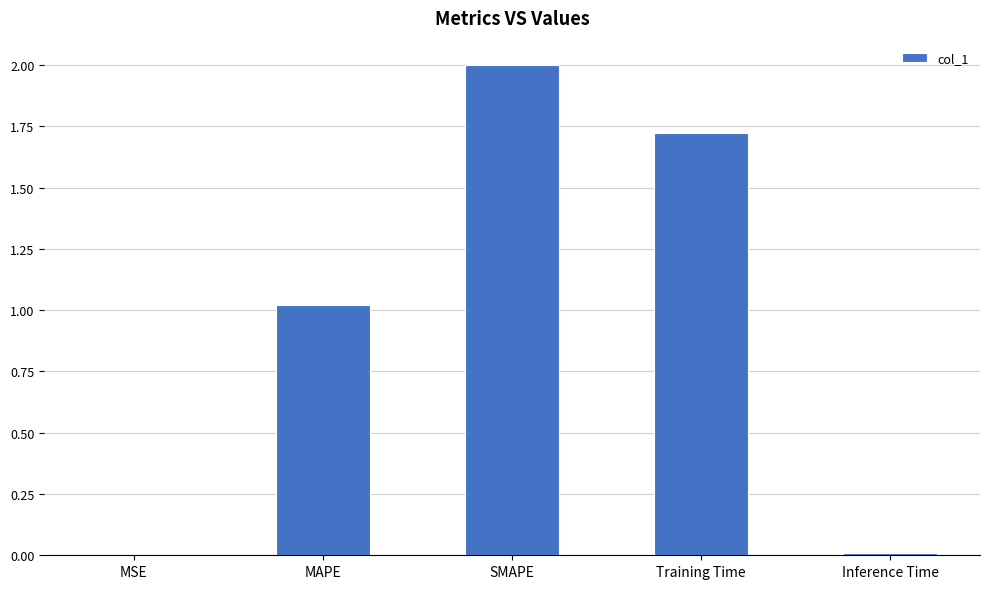

What is the sum of all values?

4.8